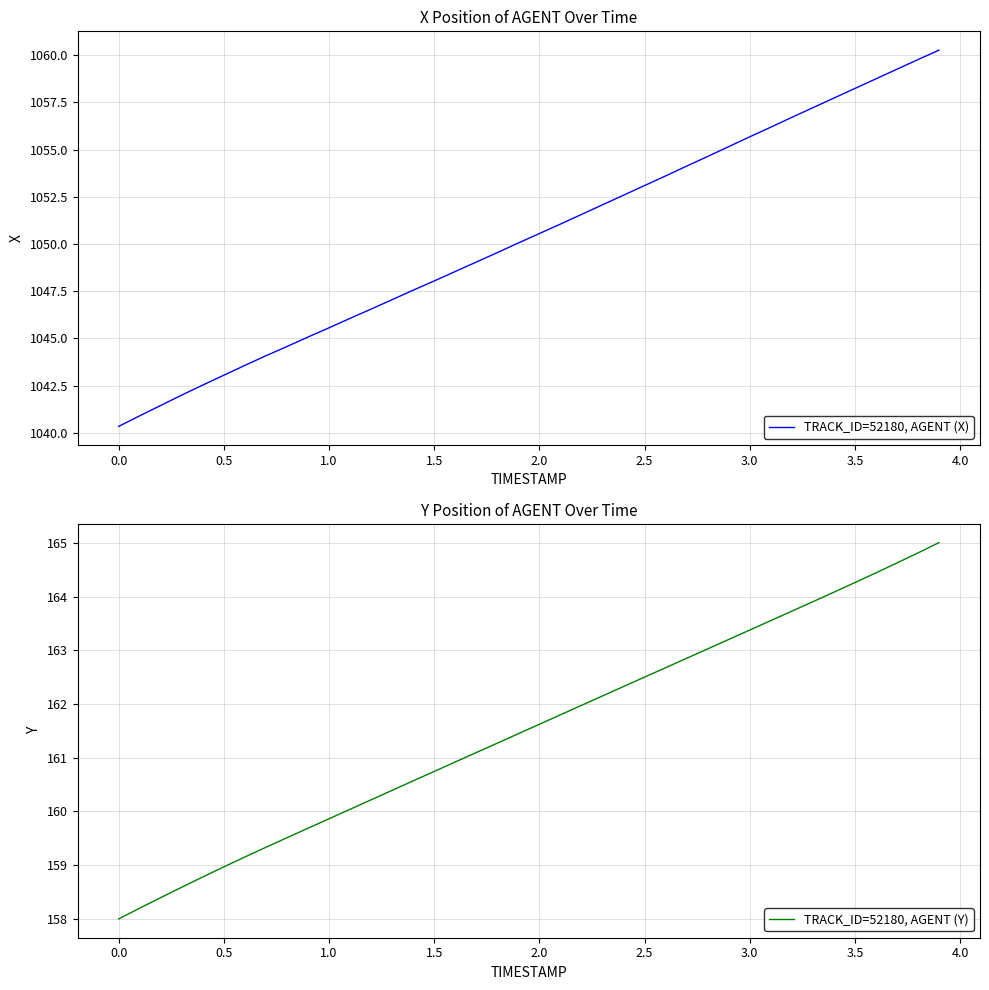

True or false: TRACK_ID=52180, AGENT (X) and TRACK_ID=52180, AGENT (Y) intersect in this chart.

False